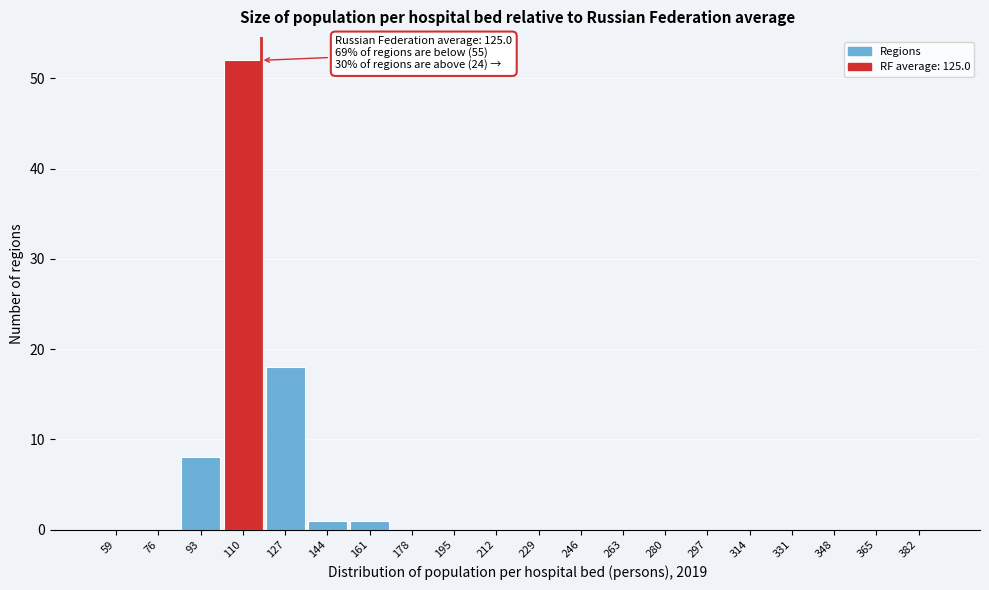

Reading left to right, extract all data points from this chart.

59=0	76=0	93=8	110=52	127=18	144=1	161=1	178=0	195=0	212=0	229=0	246=0	263=0	280=0	297=0	314=0	331=0	348=0	365=0	382=0